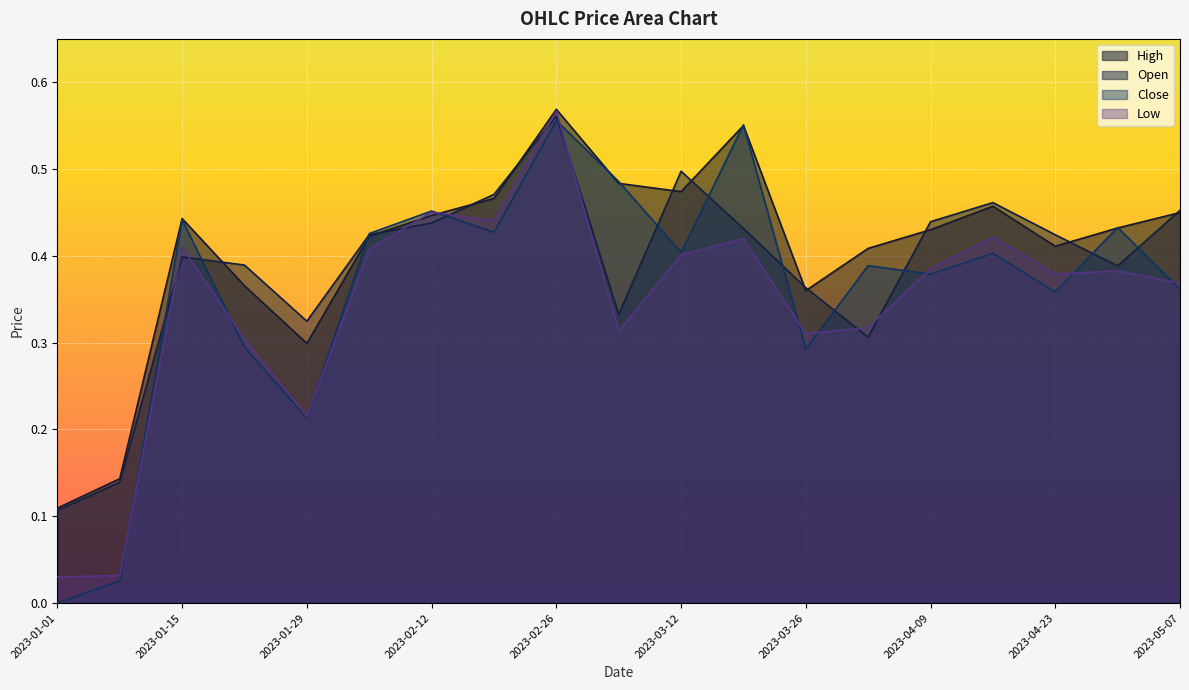

True or false: Open and High cross at least once.

True